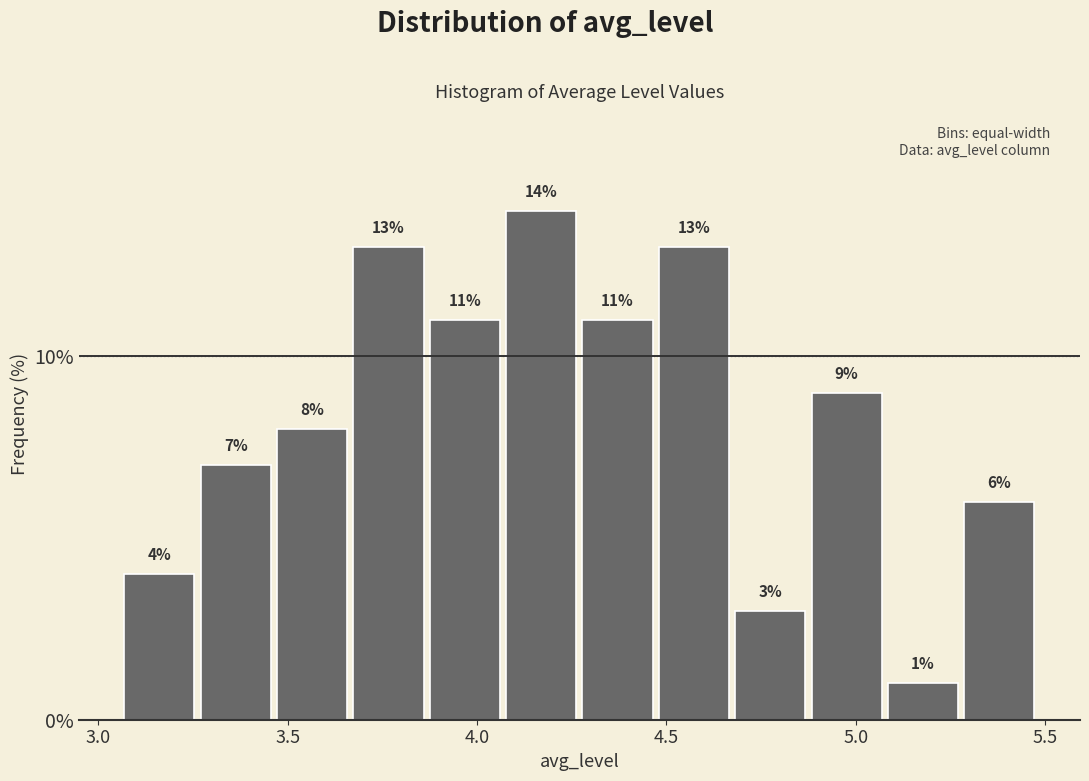

What is the height of the bar covering 3.45 to 3.65 on the x-axis? The bar edges are not printed on the chart, so give them approximately, as read against the axis.

8